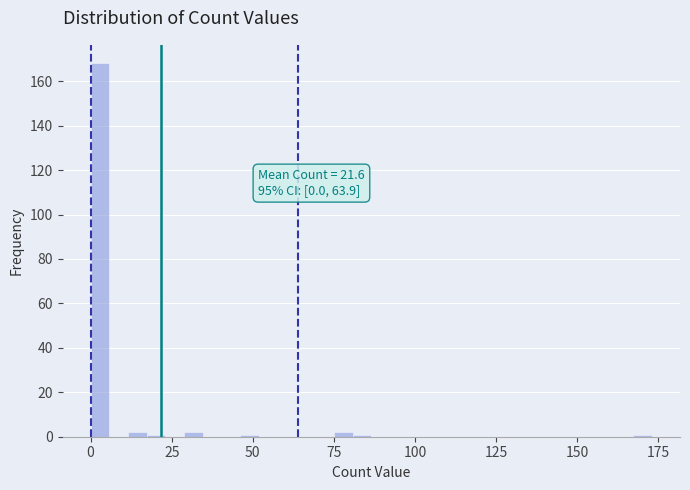

Read against the x-axis, roughly where is the centre of the tallest bar?

5